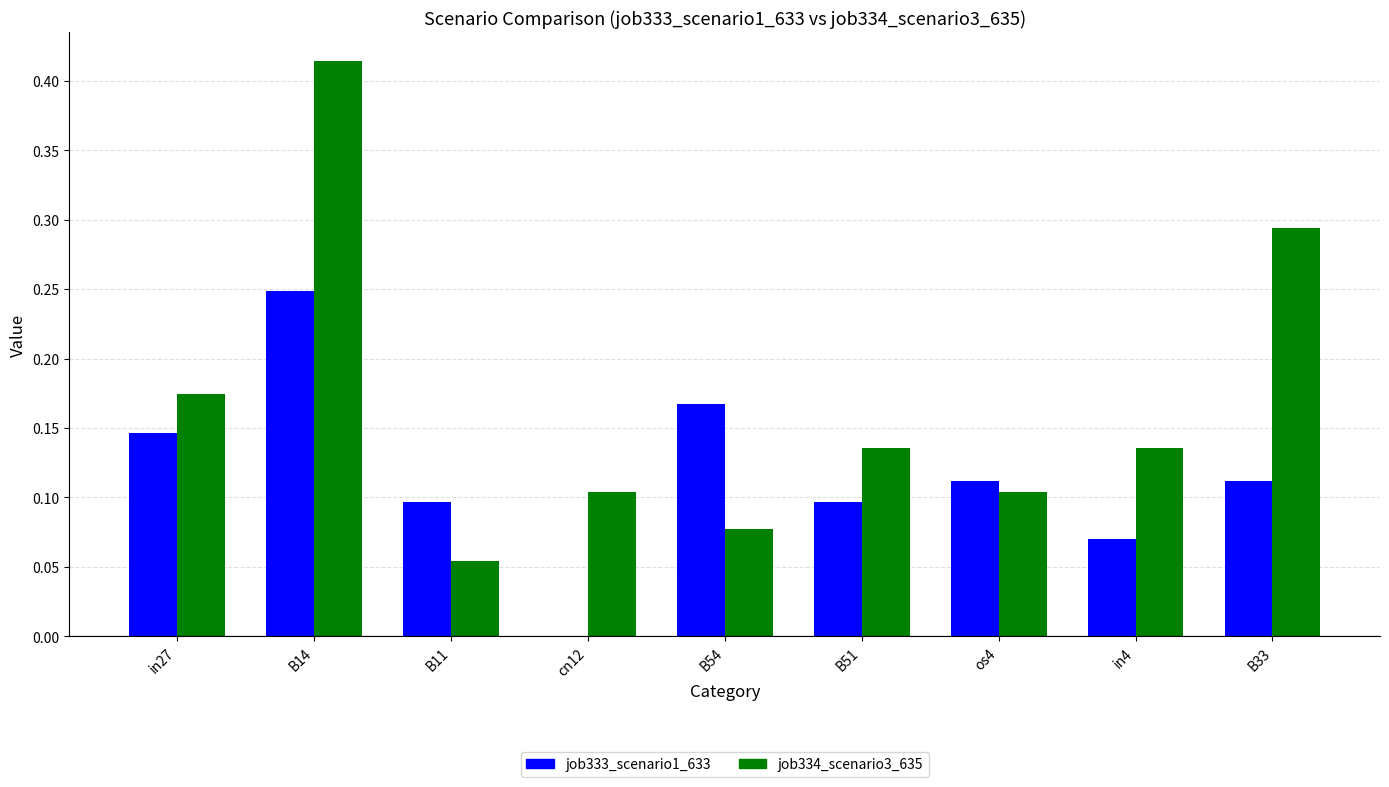

Which category has the highest value across all series?

B14